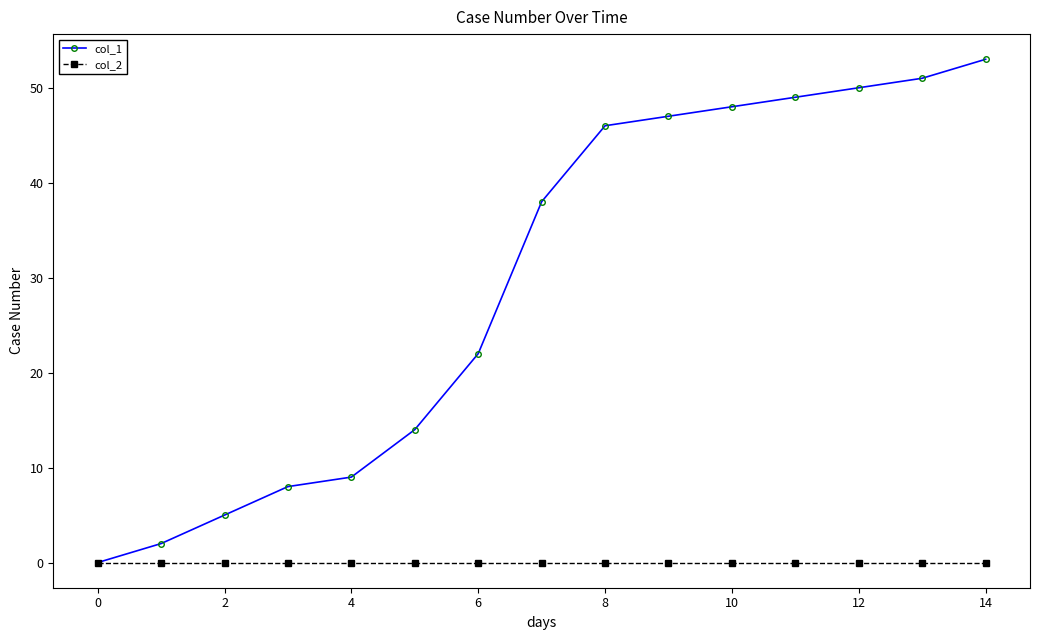

Rank the series by their maximum value, from lowest to highest.

col_2, col_1